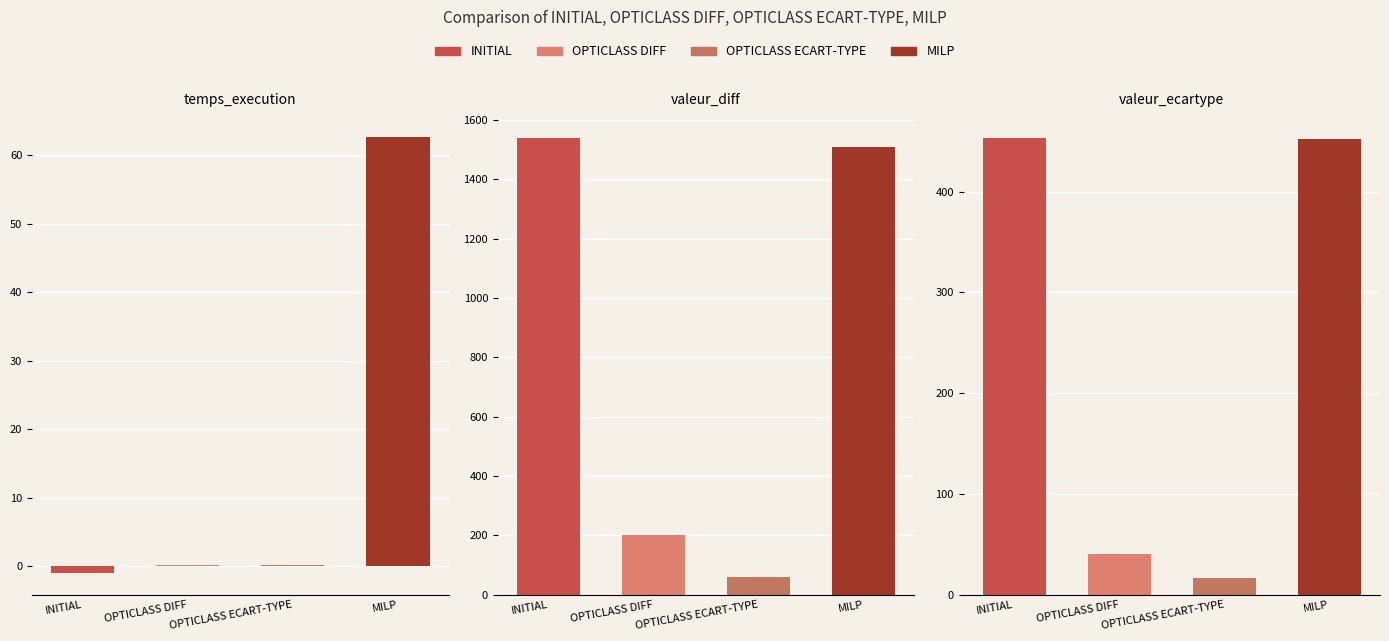

Between OPTICLASS DIFF and OPTICLASS ECART-TYPE, which series saw the biggest shift?

valeur_diff